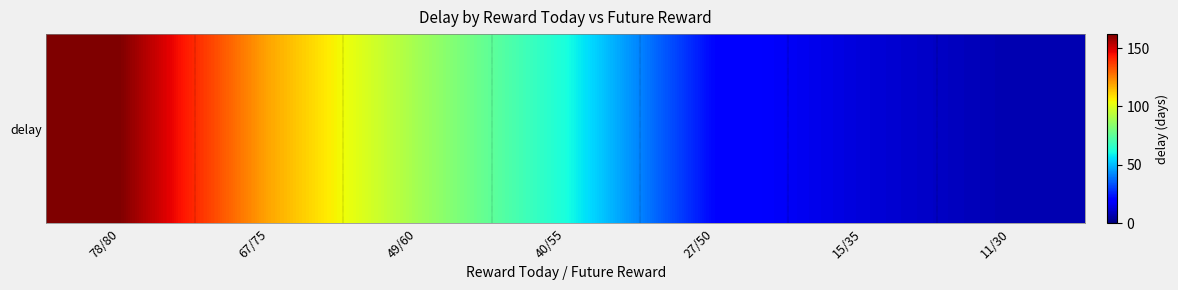

At which label is the value closest to 84?

49/60